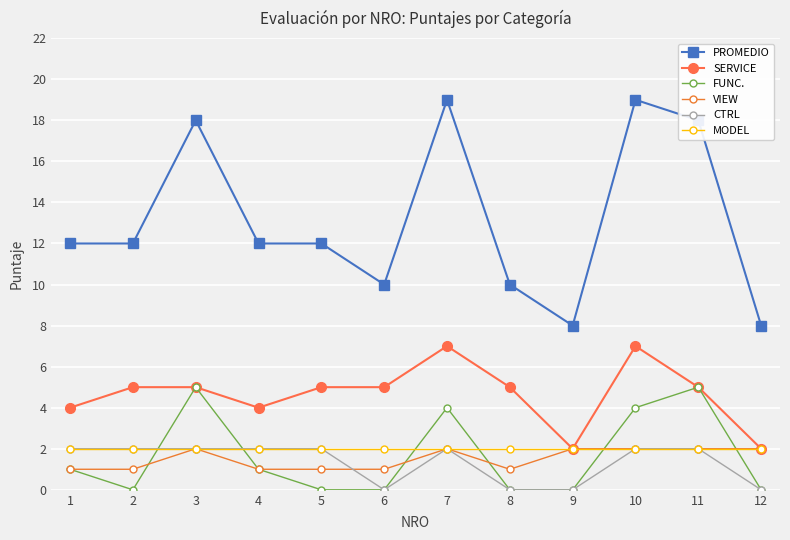

Is this an area chart (filled region under the line)?

No